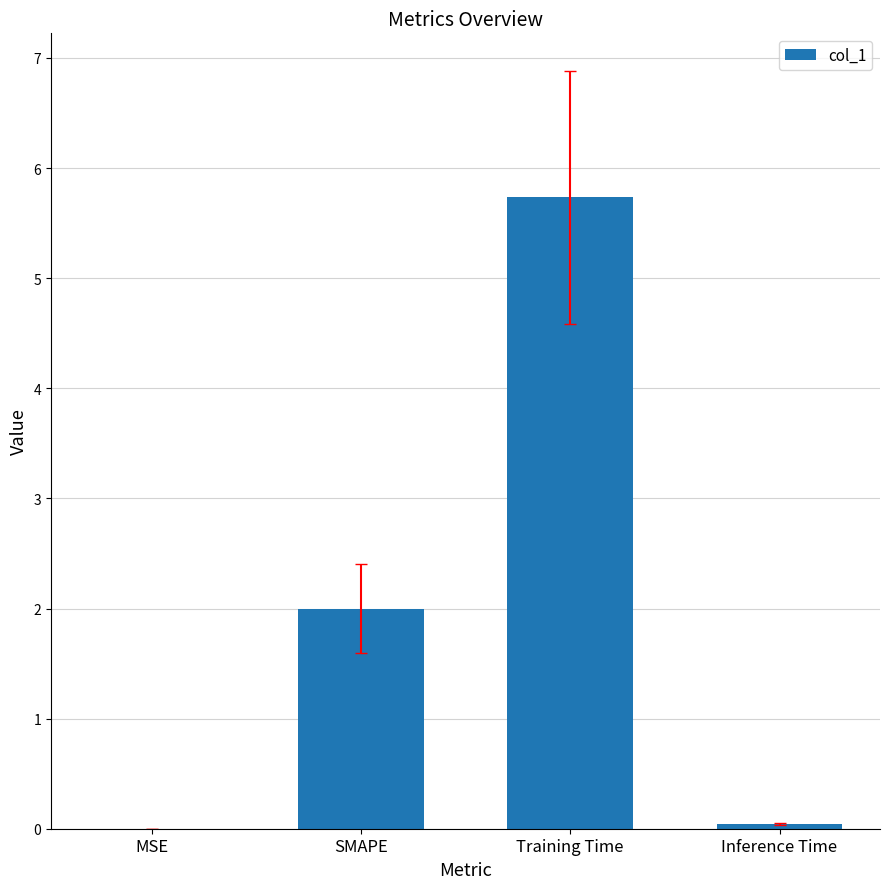

Is it true that the value at Inference Time is 0.0?

True